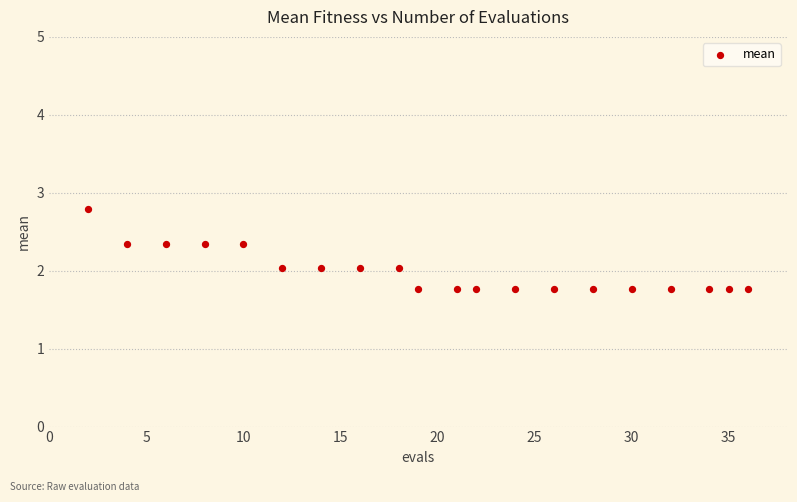

What is the range of X values (max minus min)?

34.0